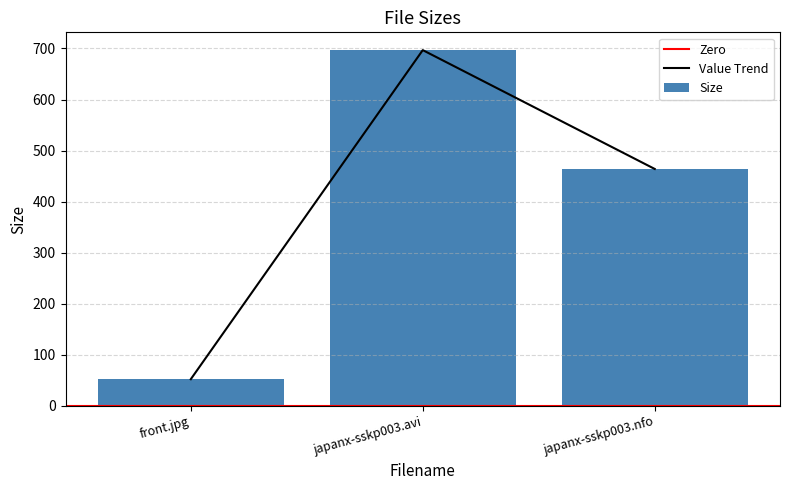

List the labels in order of value, largest first.

japanx-sskp003.avi, japanx-sskp003.nfo, front.jpg